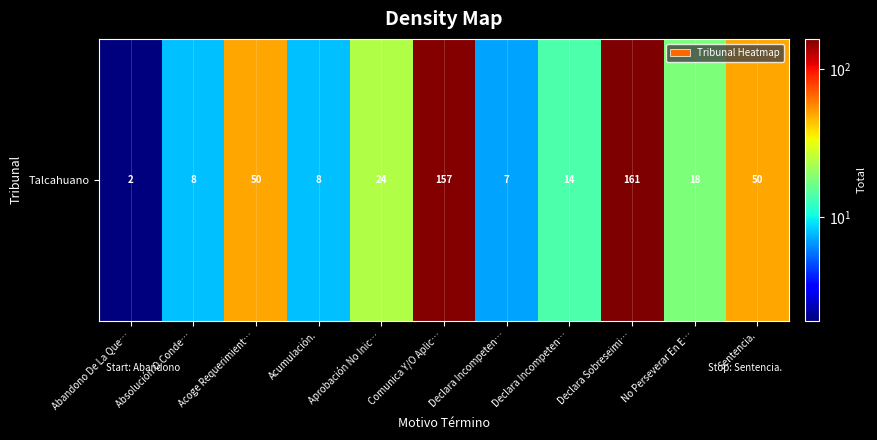

Is it true that the value at Aprobación No Inic… is 38?

False